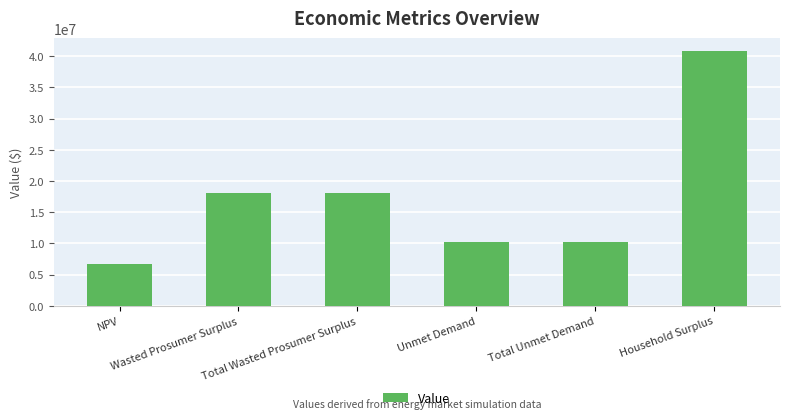

What is the sum of the values at Wasted Prosumer Surplus and Total Wasted Prosumer Surplus?

36186643.6